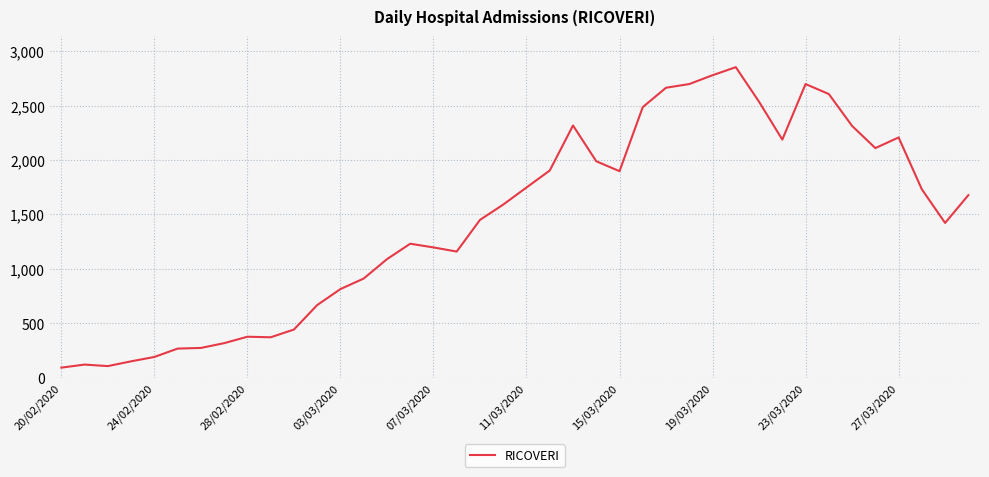

What is the minimum value shown in the chart?

92